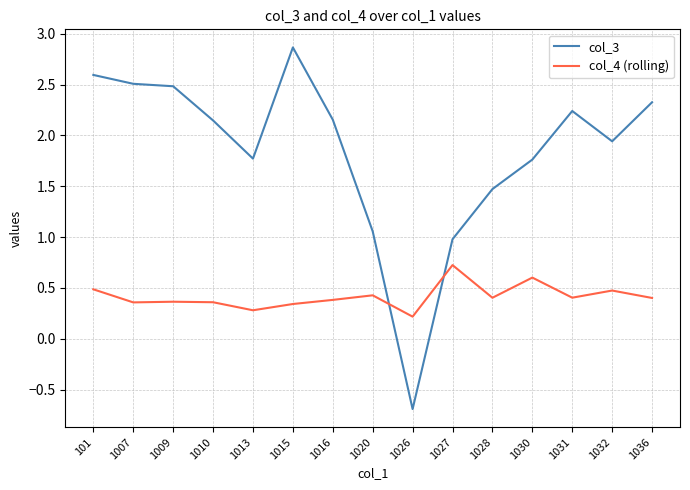

How many lines are shown in the chart?

2